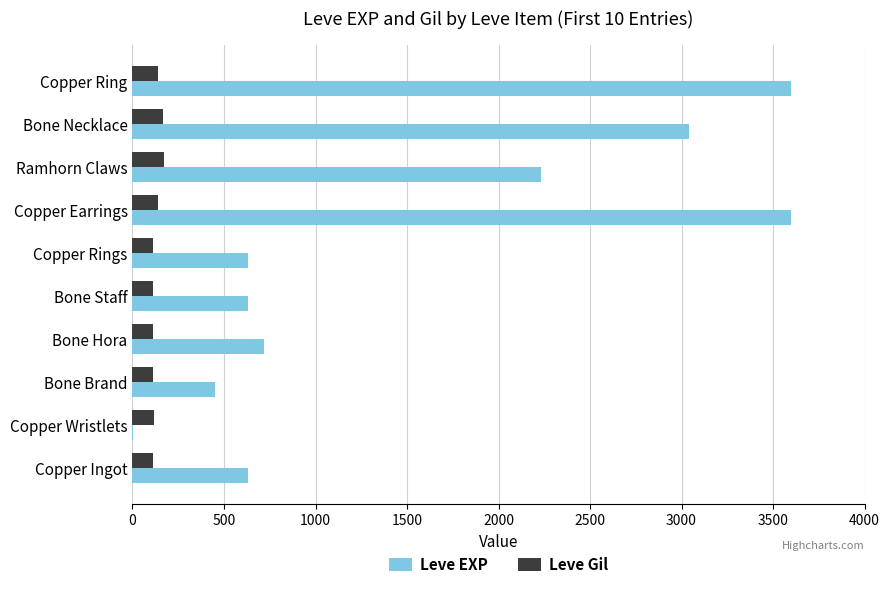

At which label is Leve EXP closest to 1800?

Ramhorn Claws